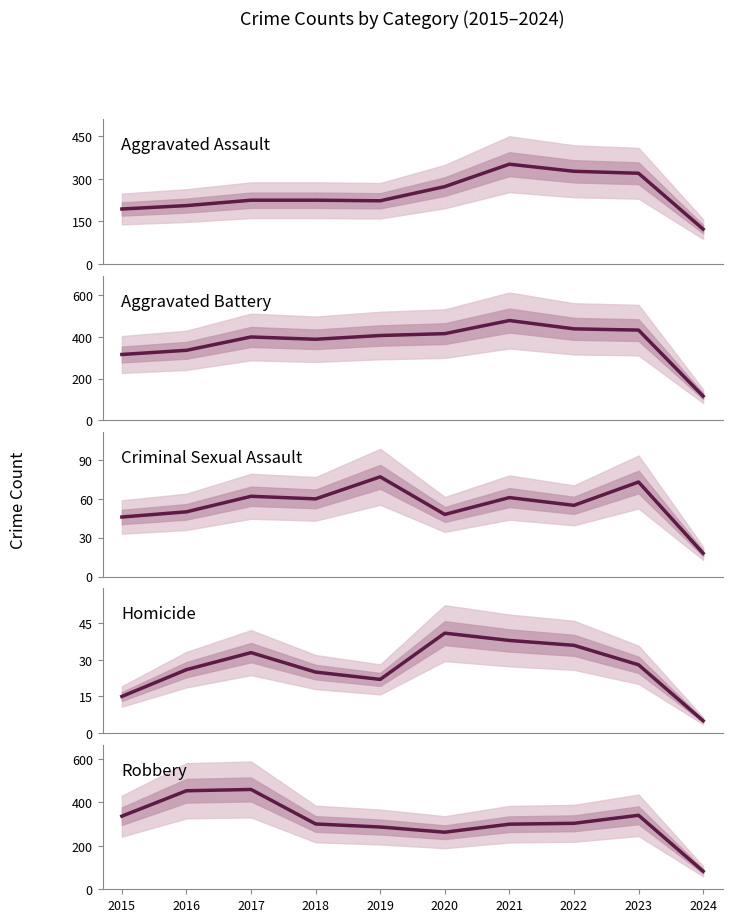

True or false: Criminal Sexual Assault and Robbery intersect in this chart.

False